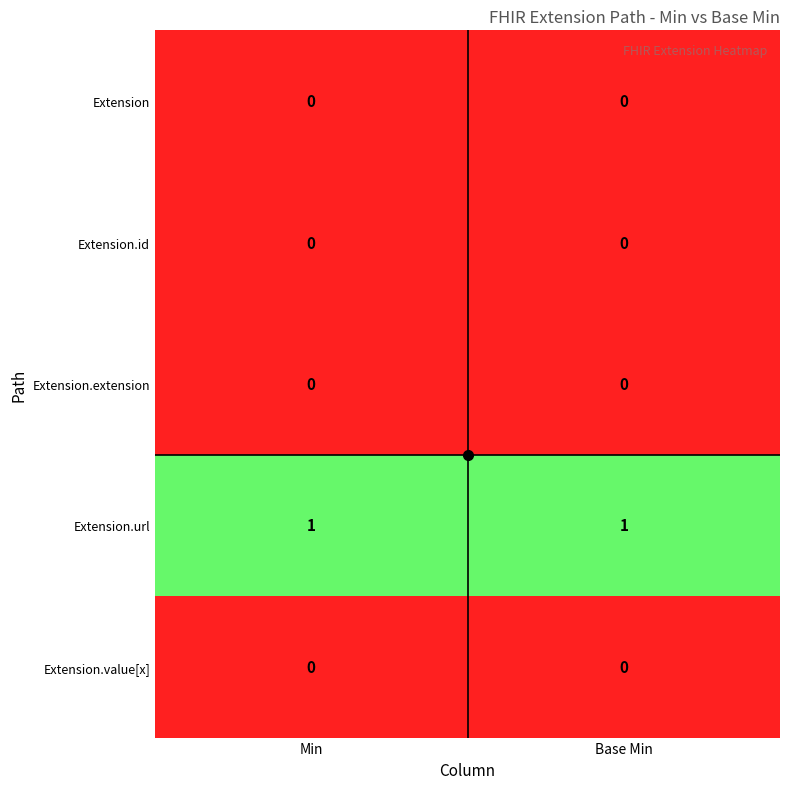

The Extension.url series shows 1 at Min. True or false?

True